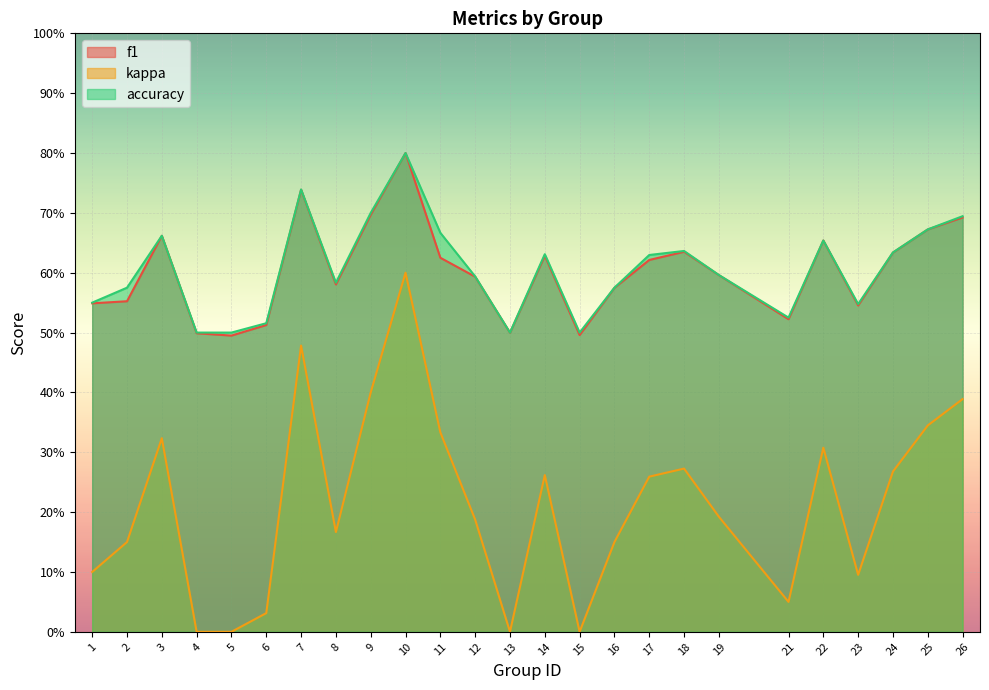

The f1 series shows 0.8 at 21. True or false?

False